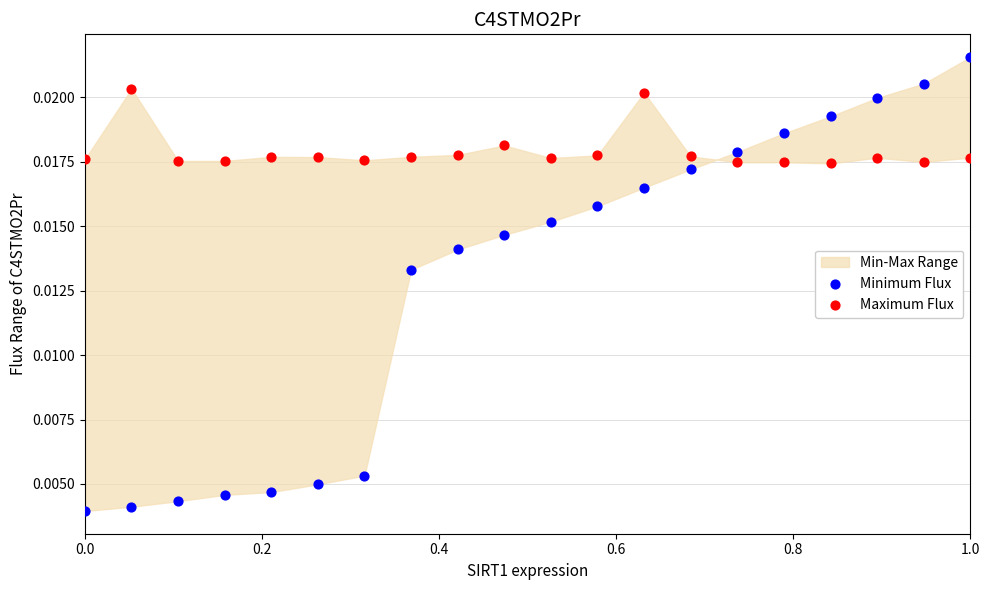

Which series has the widest spread of Y values?

Minimum Flux